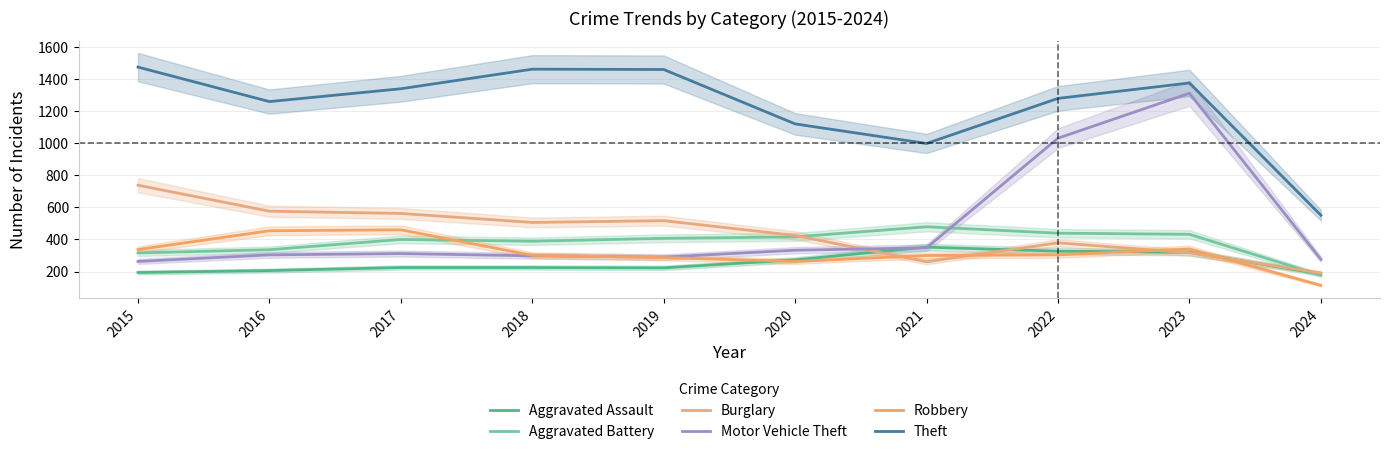

Rank the series by their maximum value, from highest to lowest.

Theft, Motor Vehicle Theft, Burglary, Aggravated Battery, Robbery, Aggravated Assault